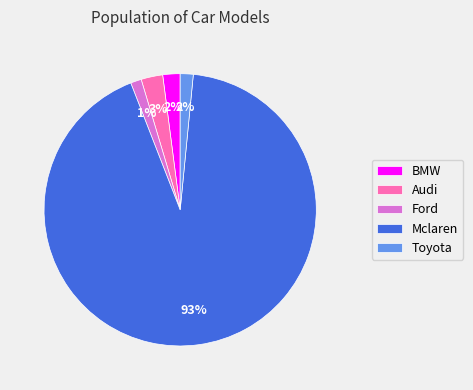

Do BMW and Audi together represent more than half of the pie?

No